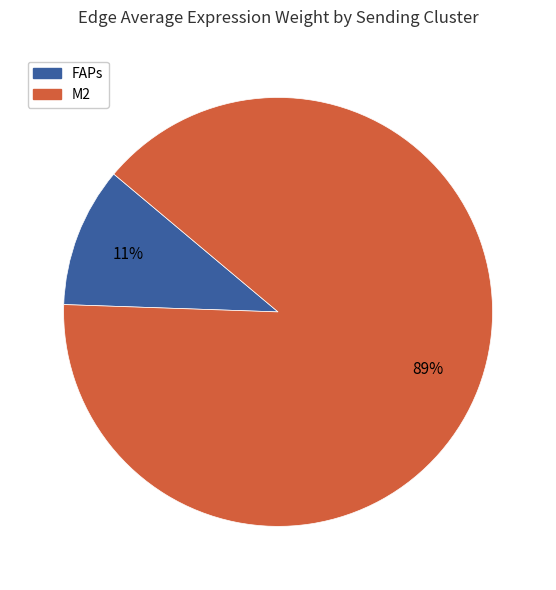

To the nearest percent, what is the average slice percentage?

50%